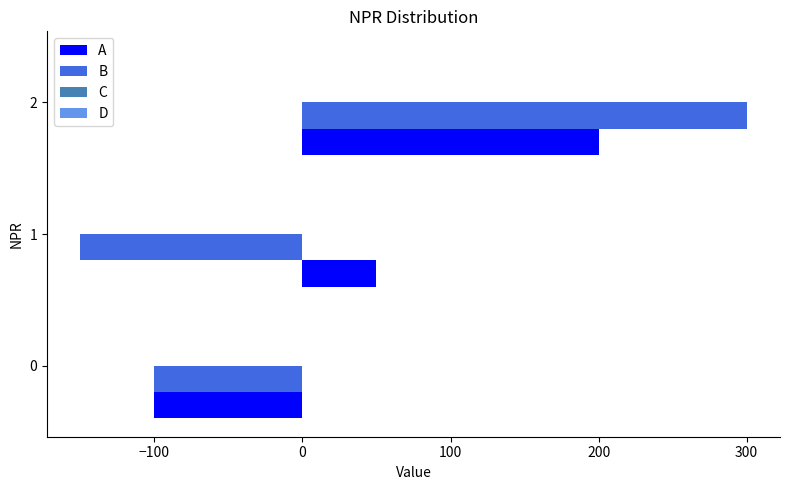

How many data points does each series have?

3